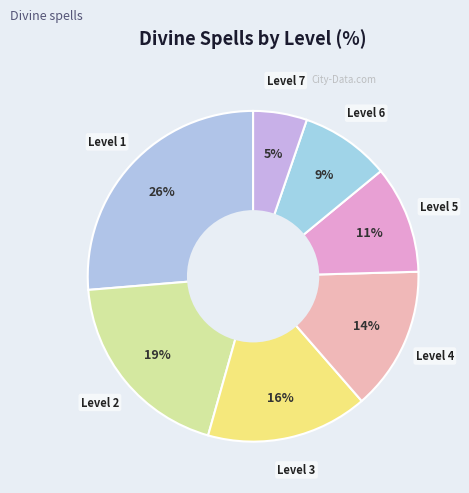

Which category has the smallest portion of the pie?

Level 7